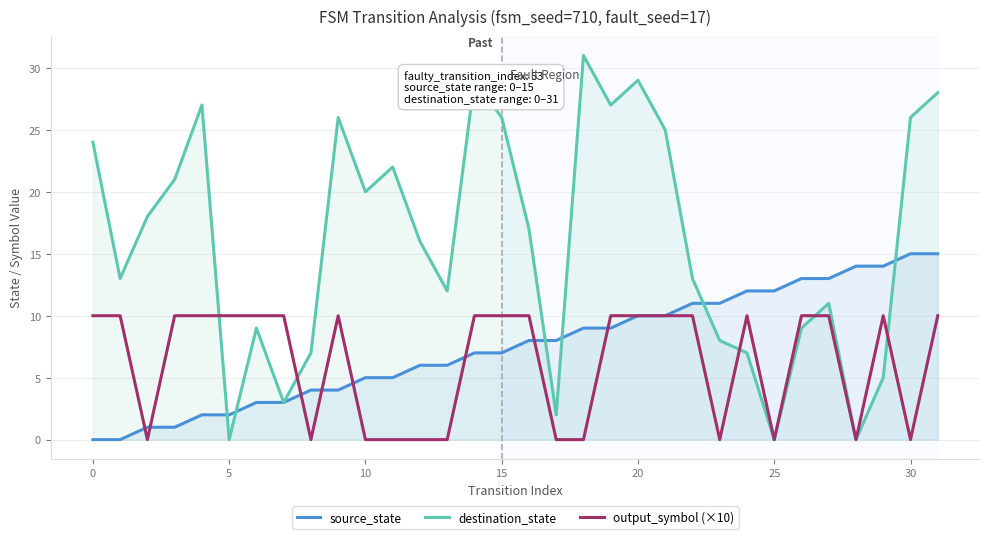

What is the highest value of the output_symbol (×10) series?

10